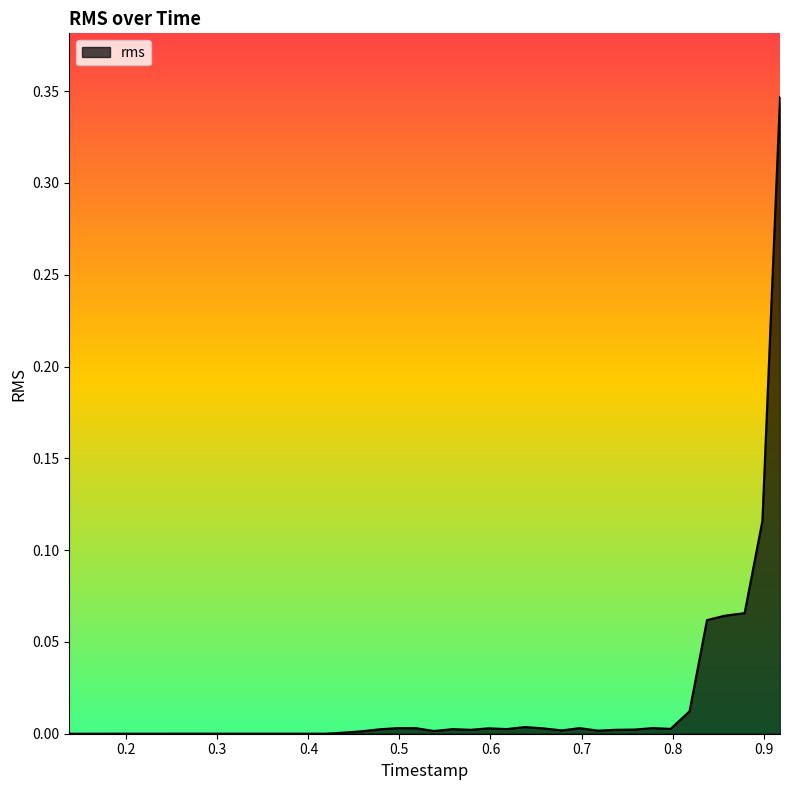

Is this an area chart (filled region under the line)?

Yes